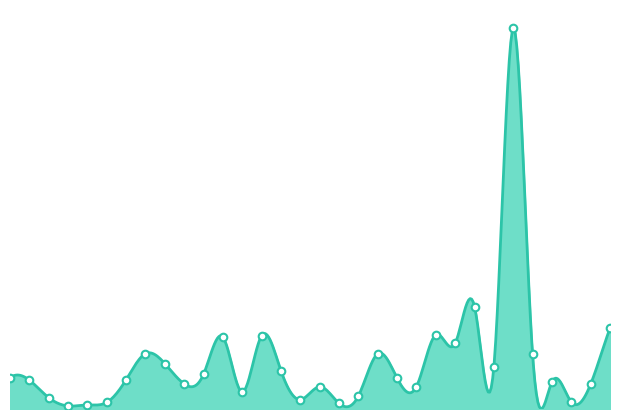

Which has a higher value, 9 or 5?

9